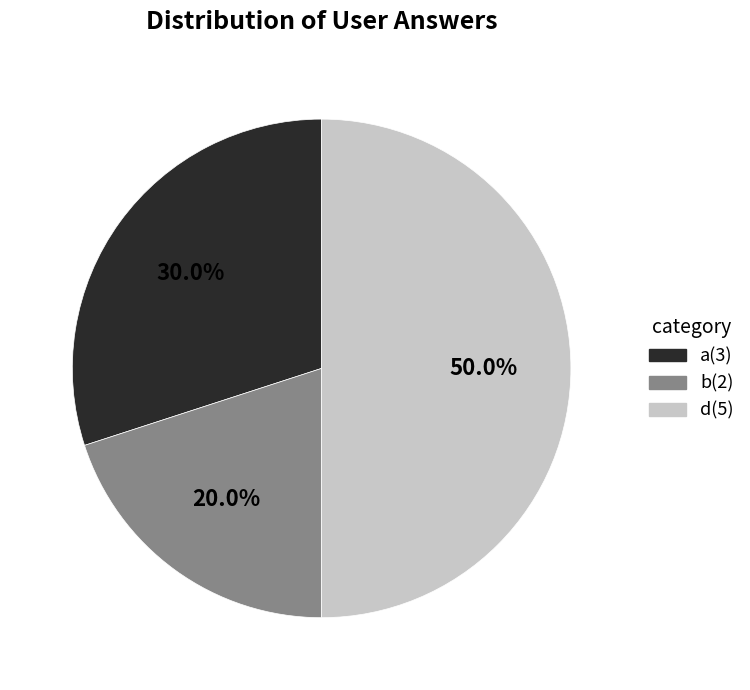

Does b(2) represent more than half of the total?

No